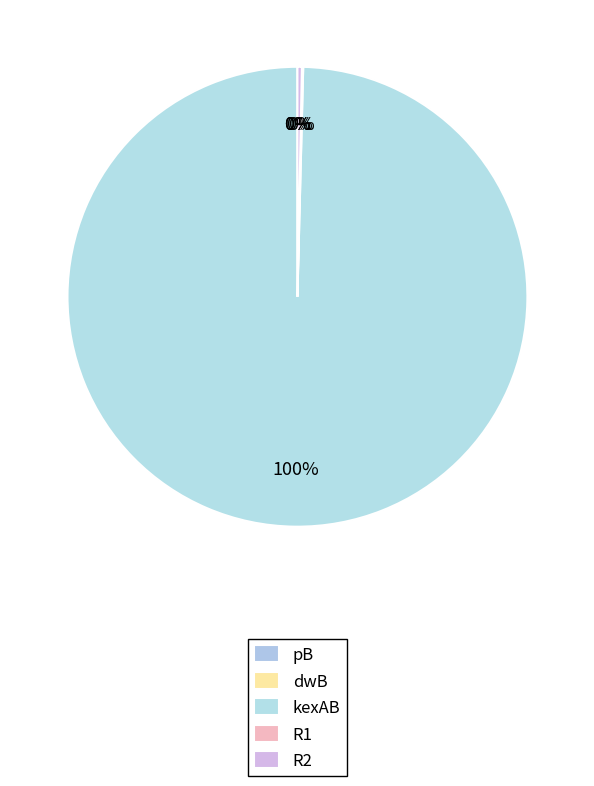

Is it true that pB is 6% of the pie?

False